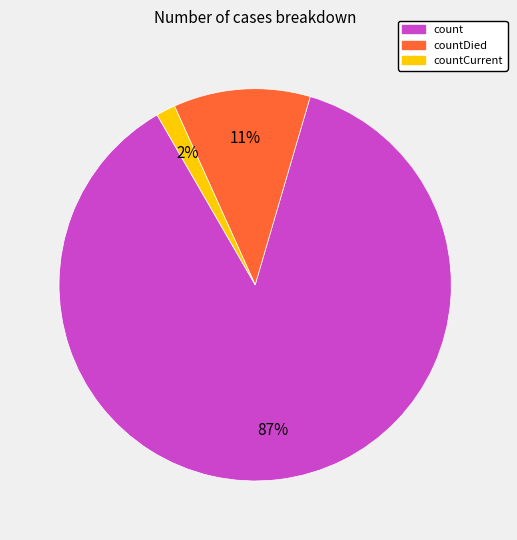

Count the number of slices in the pie.

3